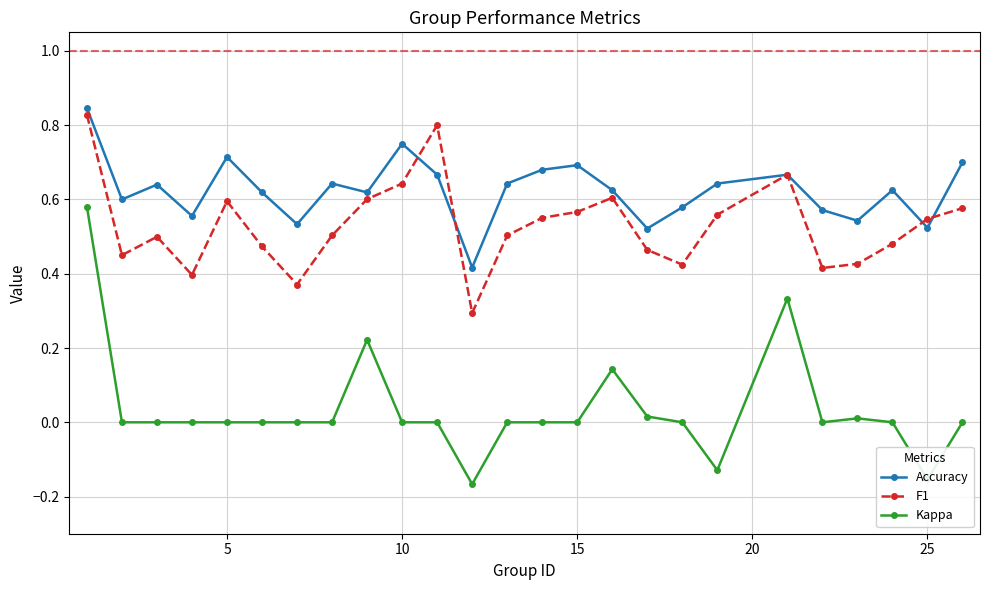

List the series in order of their overall mean, highest first.

Accuracy, F1, Kappa